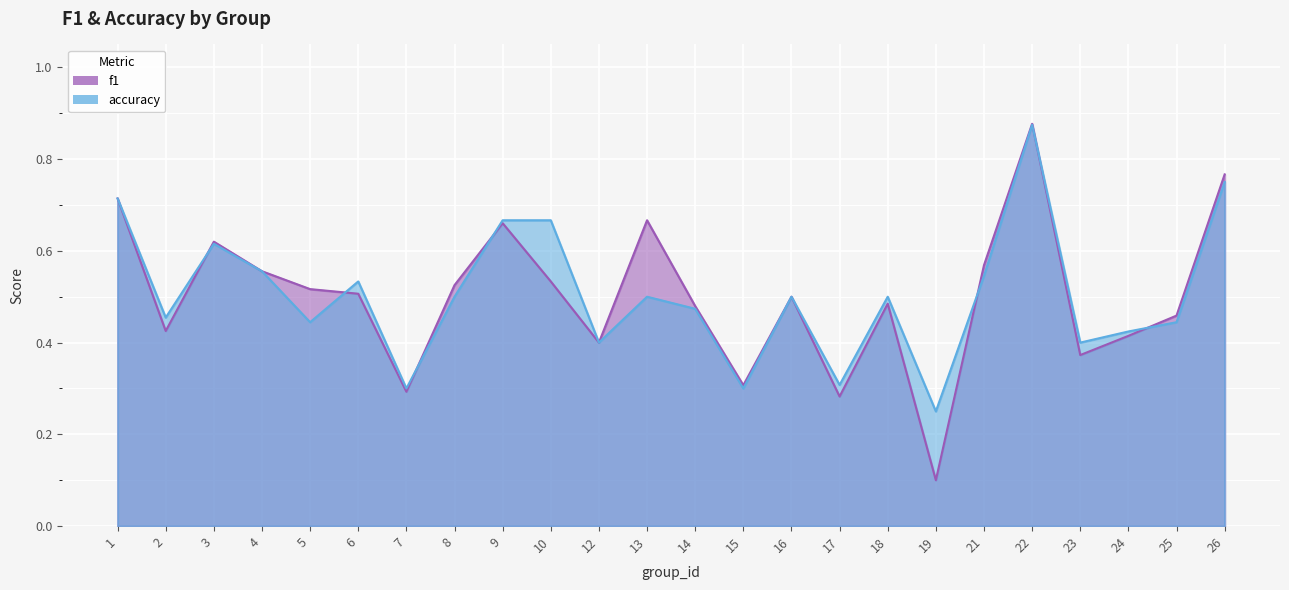

How many lines are shown in the chart?

2